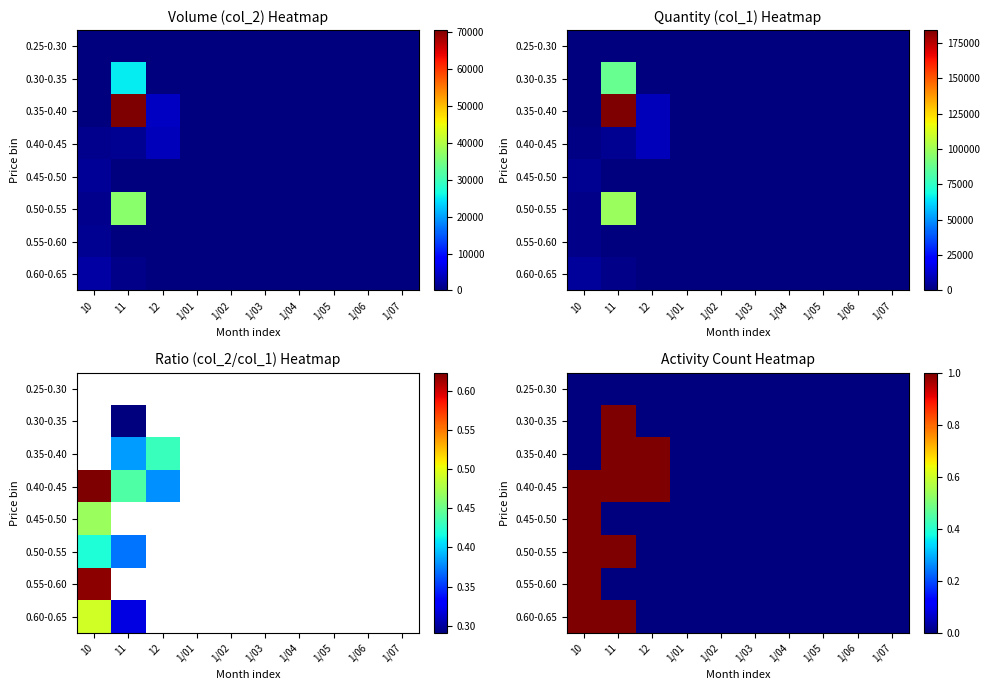

What is the difference between the maximum and minimum values in the 0.45-0.50 series?

1